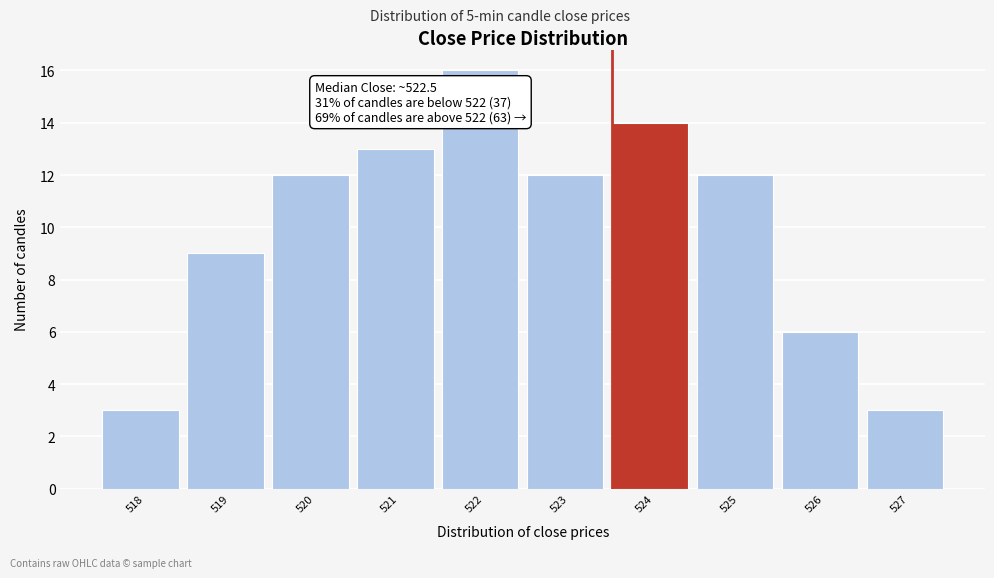

Reading left to right, list all the values displayed in this chart.

3	9	12	13	16	12	14	12	6	3